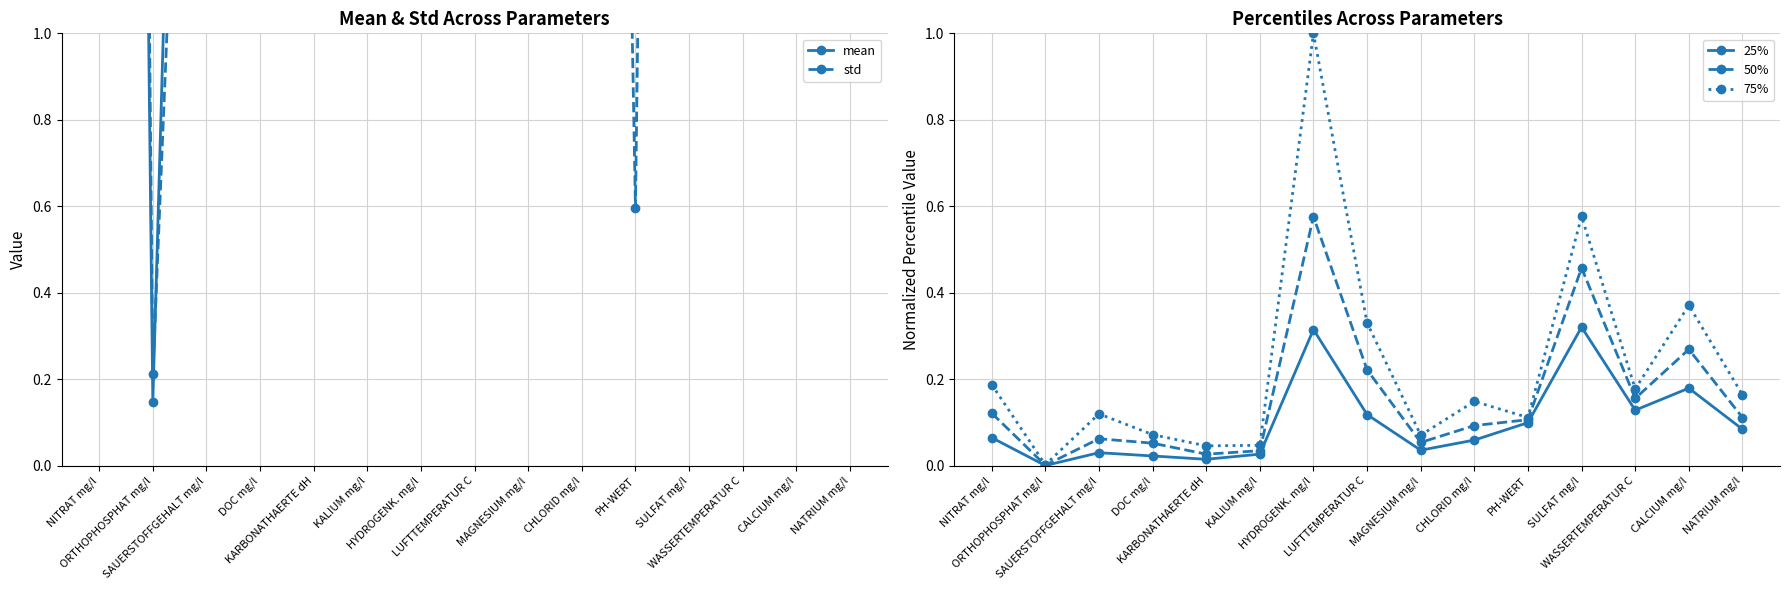

True or false: std has more than 0 interior local peaks.

True